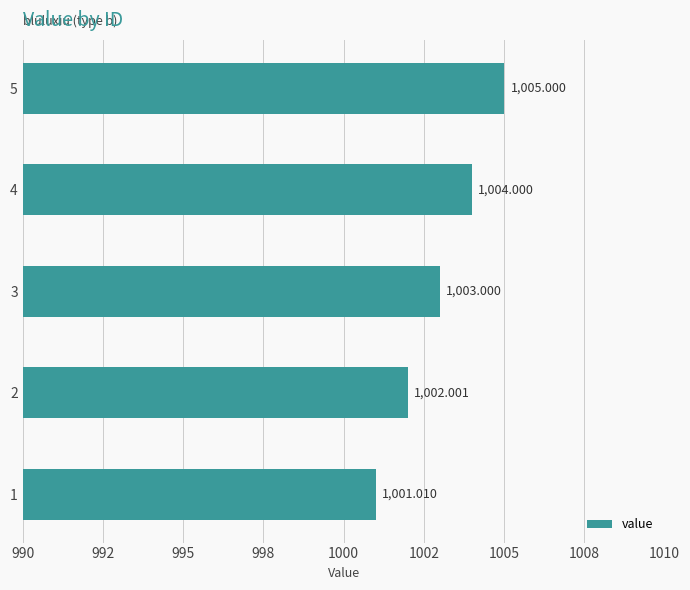

List the labels in order of value, smallest first.

1, 2, 3, 4, 5